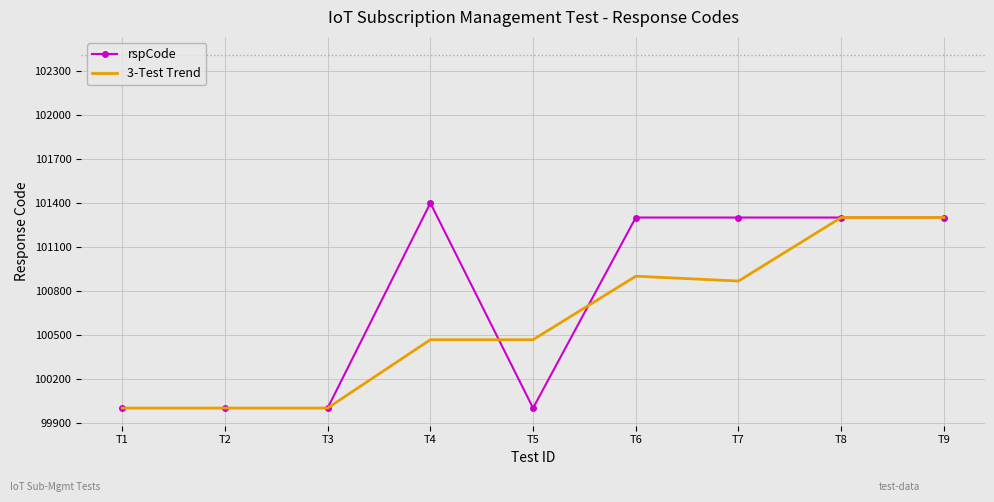

List the series in order of their overall mean, lowest first.

3-Test Trend, rspCode